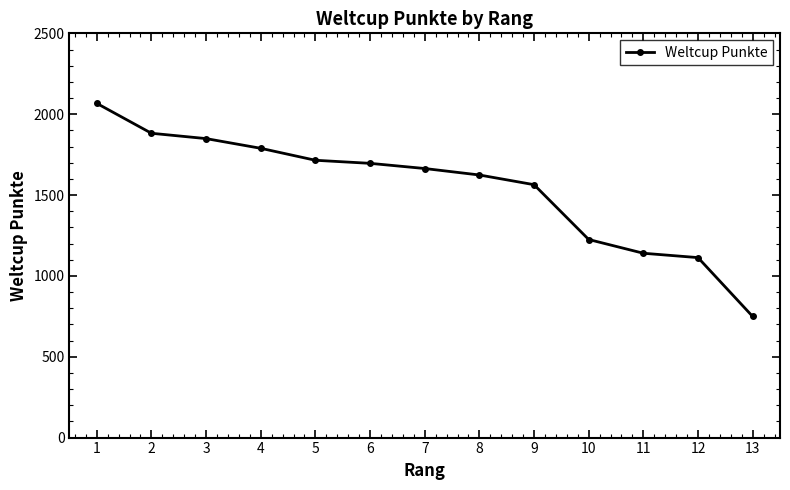

How many lines are shown in the chart?

1